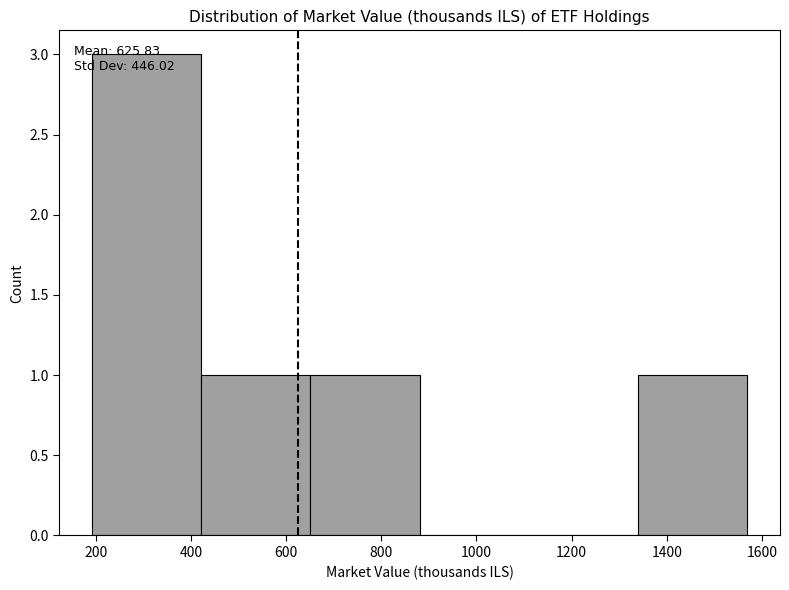

Over which range of the x-axis is the bar tallest?

200 to 420